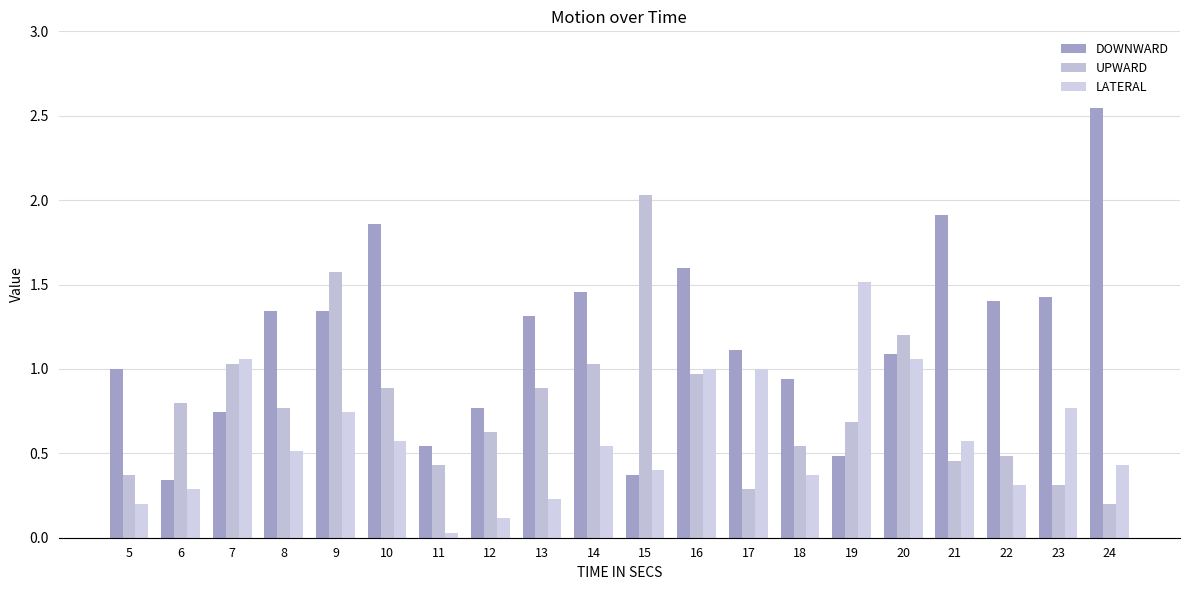

Rank the series by their maximum value, from lowest to highest.

LATERAL, UPWARD, DOWNWARD